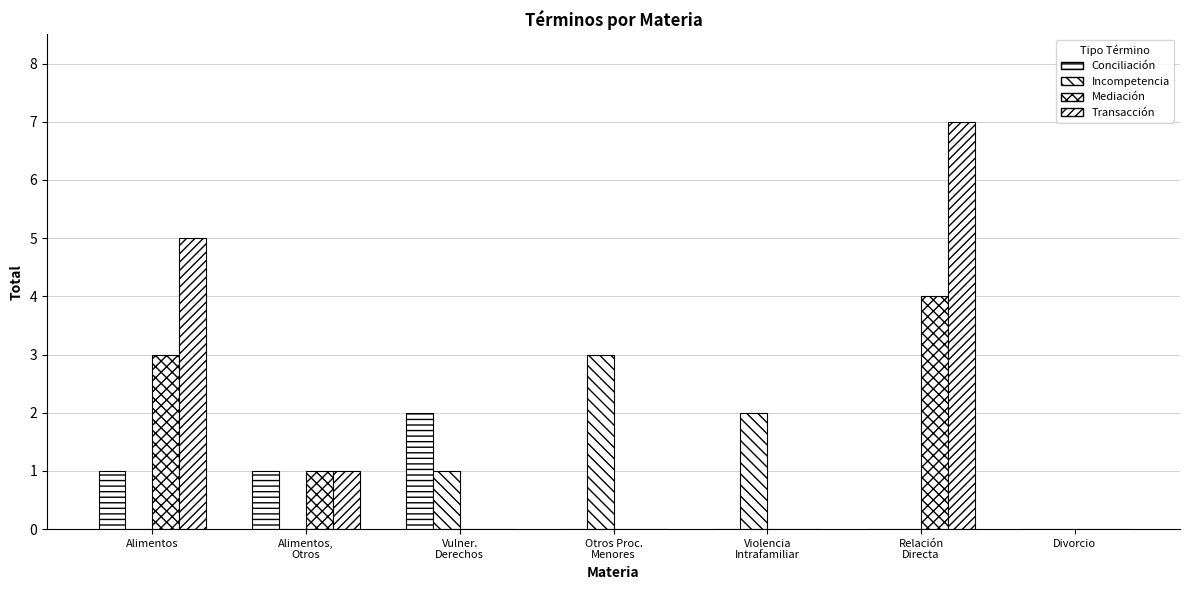

At which label is Mediación closest to 2?

Alimentos